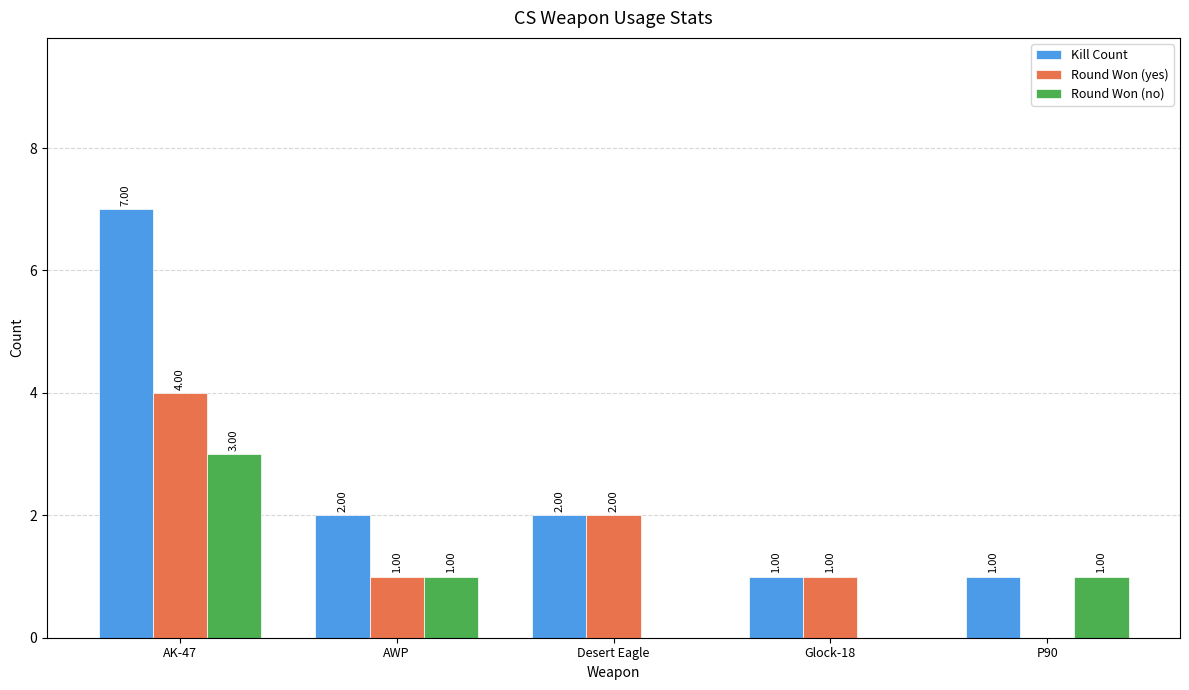

What is the sum of the Round Won (no) values at Desert Eagle and AK-47?

3